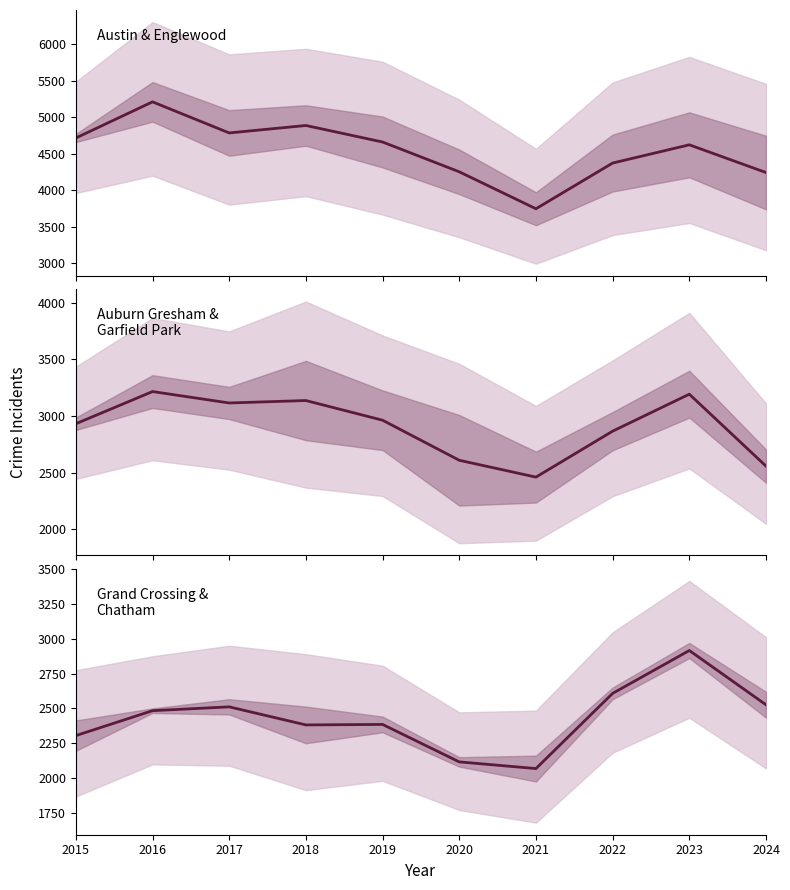

Is it true that Auburn Gresham &
Garfield Park equals 1406.8 at 2021?

False